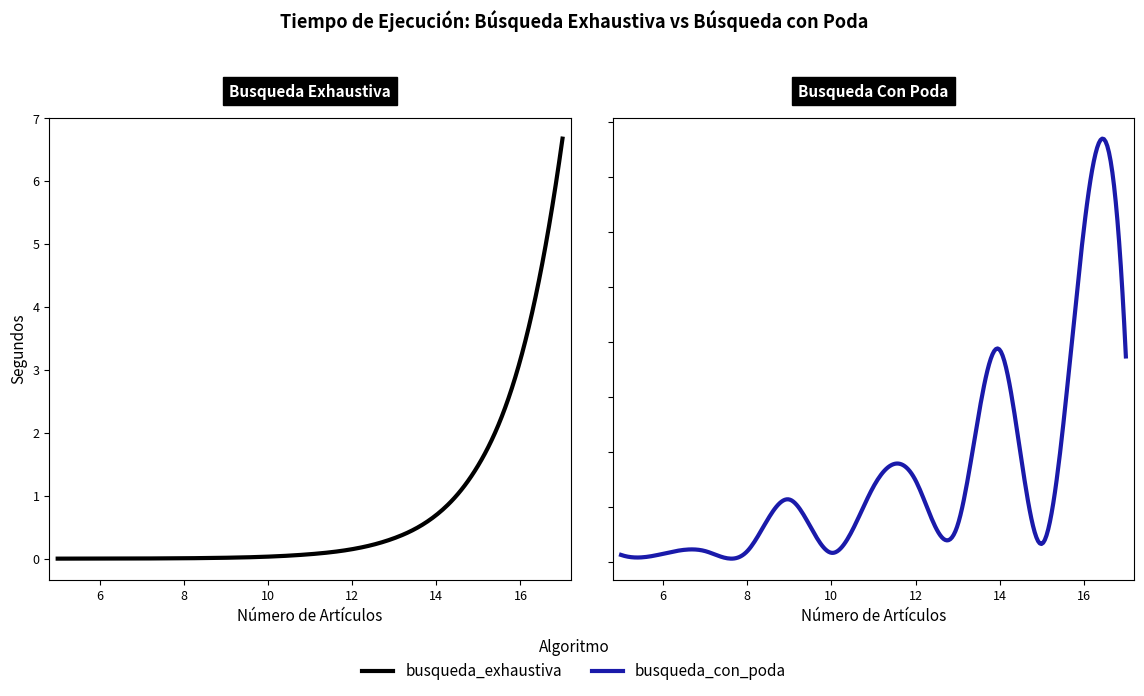

What is the sum of all busqueda_exhaustiva values?

12.6